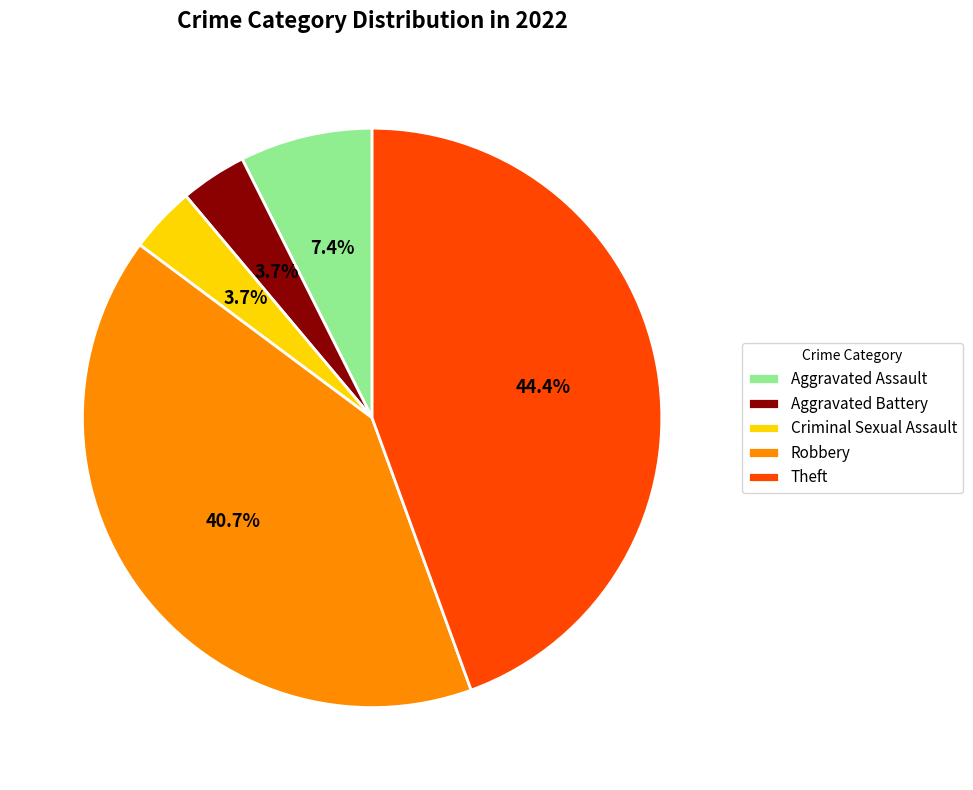

True or false: Criminal Sexual Assault accounts for 17% of the total.

False